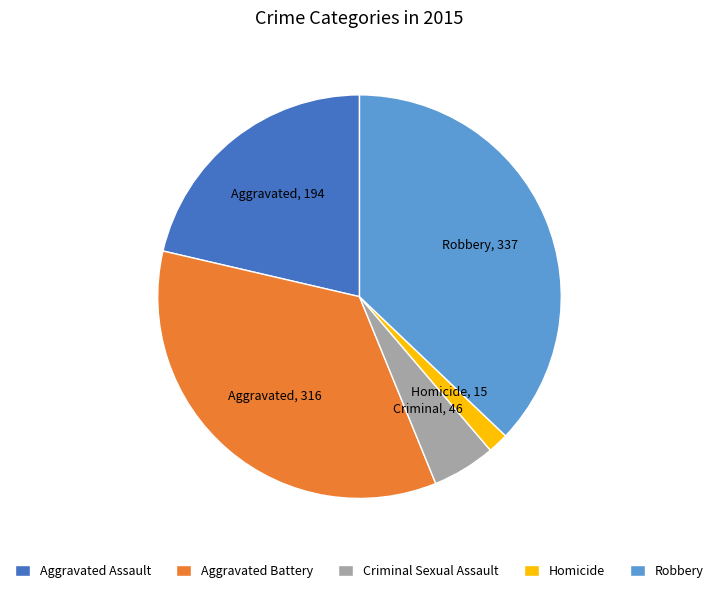

How many segments does this pie chart have?

5